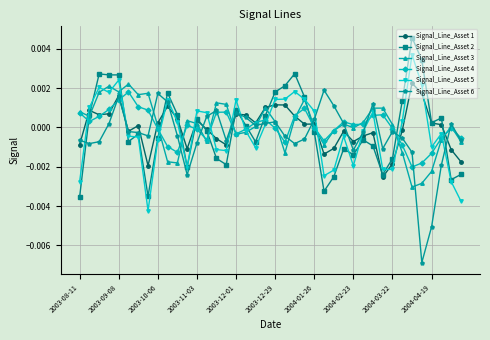

How many times do Signal_Line_Asset 4 and Signal_Line_Asset 2 cross each other?

12